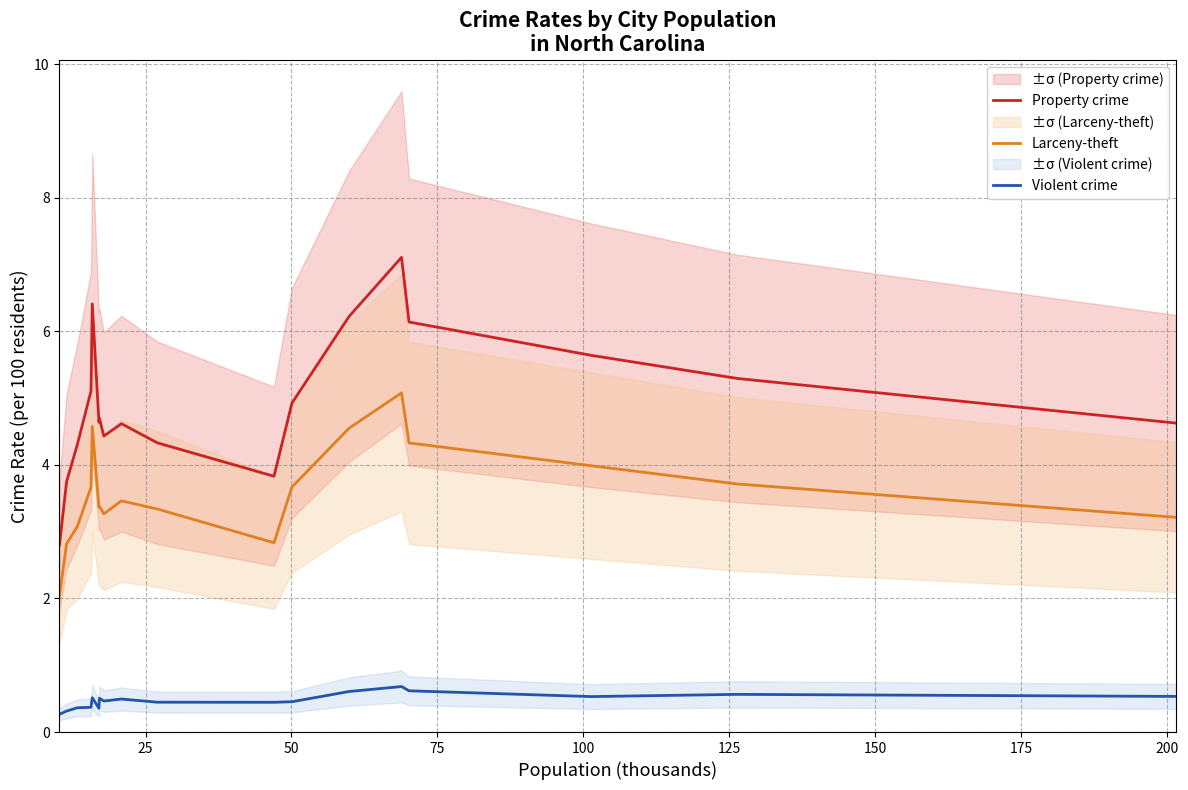

What is the lowest value of the Property crime series?

2.8